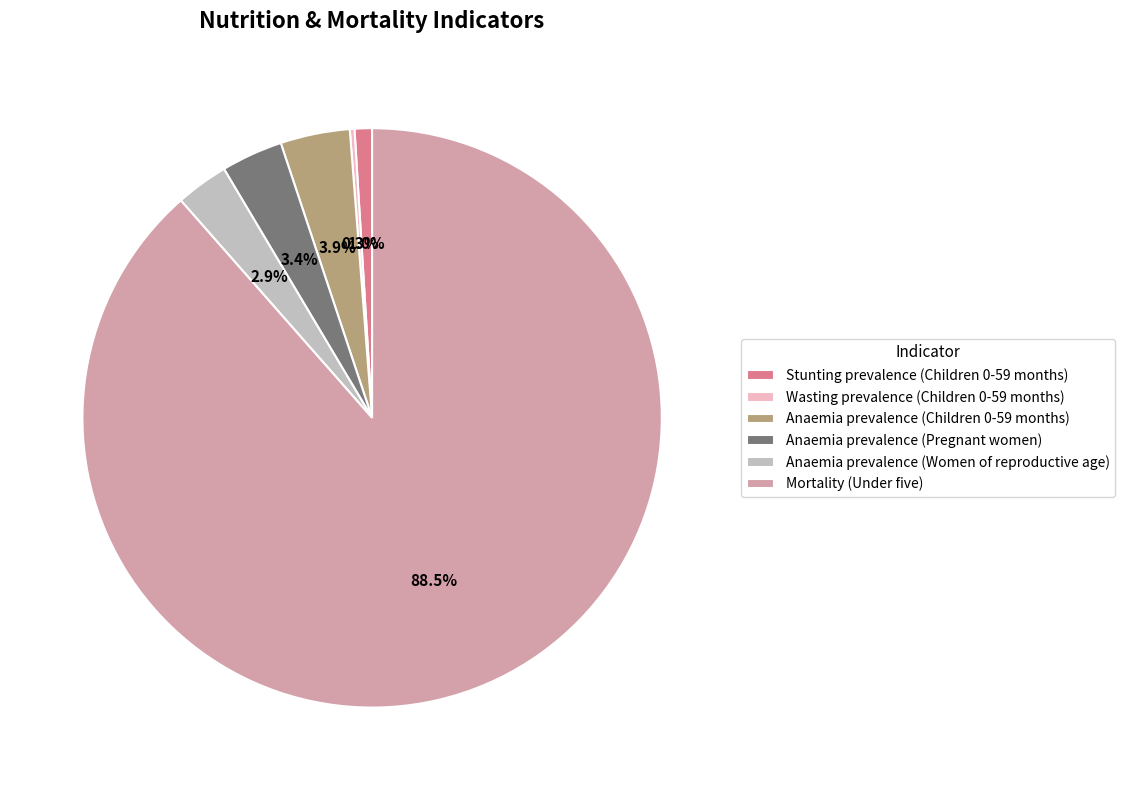

What is the total percentage of Mortality (Under five) and Stunting prevalence (Children 0-59 months)?

89.5%